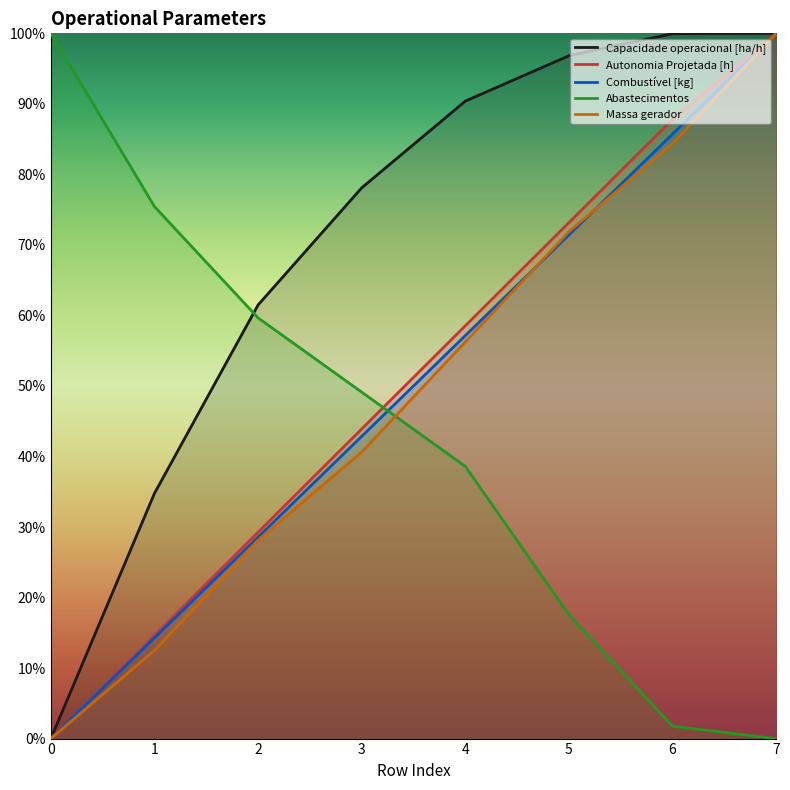

What is the average value of the Capacidade operacional [ha/h] series?

0.7